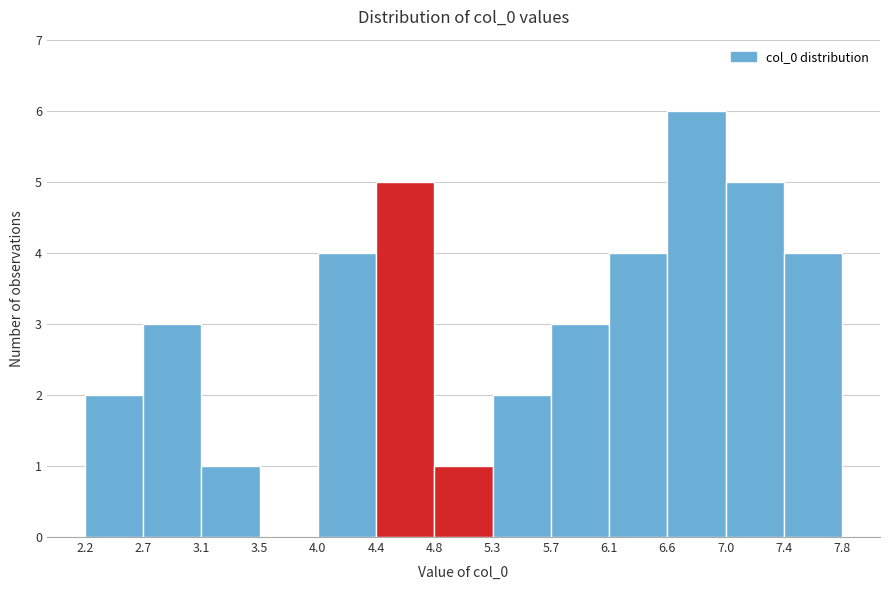

Reading left to right, list every bar in this chart as the range it spans on the x-axis followed by its height. The values are not printed on the chart, so give them approximately, as read against the axis.

2.2 to 2.7: 2
2.7 to 3.1: 3
3.1 to 3.5: 1
3.5 to 4.0: 0
4.0 to 4.4: 4
4.4 to 4.8: 5
4.8 to 5.3: 1
5.3 to 5.7: 2
5.7 to 6.1: 3
6.1 to 6.6: 4
6.6 to 7.0: 6
7.0 to 7.4: 5
7.4 to 7.8: 4